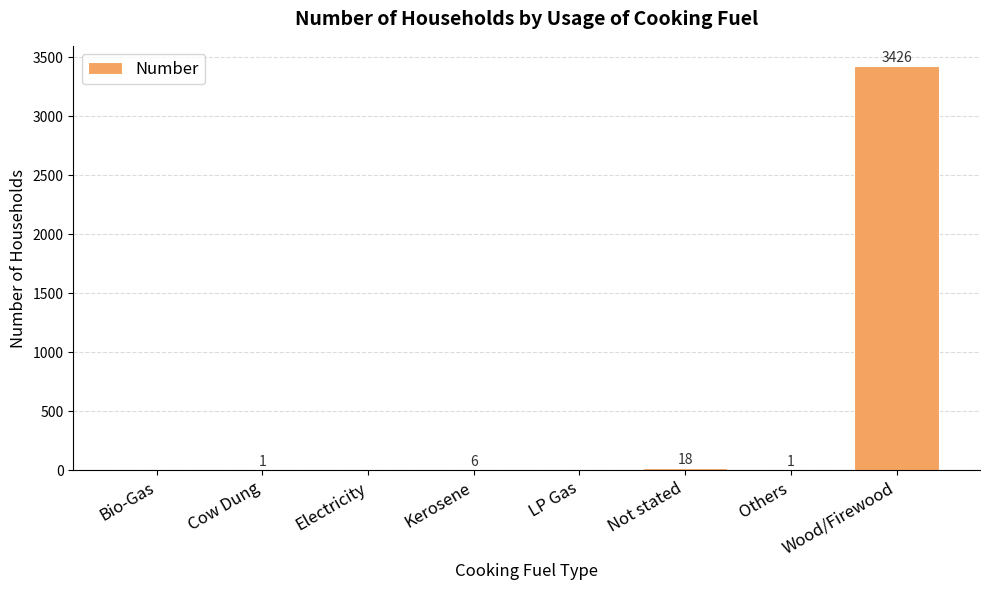

Reading left to right, extract all data points from this chart.

Bio-Gas=0	Cow Dung=1	Electricity=0	Kerosene=6	LP Gas=0	Not stated=18	Others=1	Wood/Firewood=3426